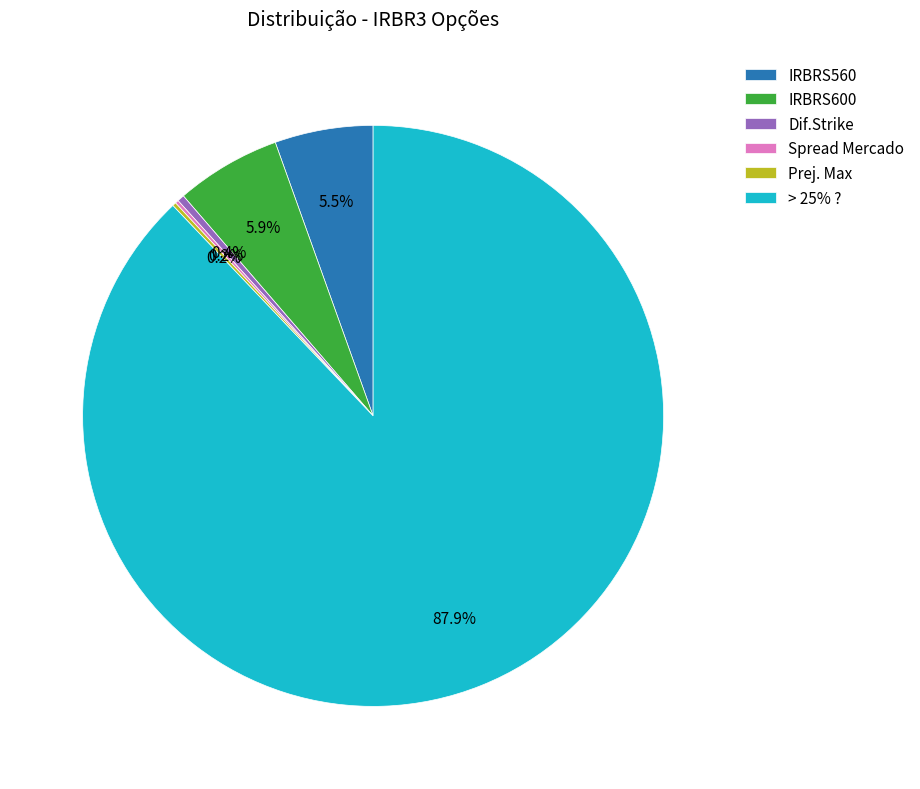

Which category has the biggest portion of the pie?

> 25% ?